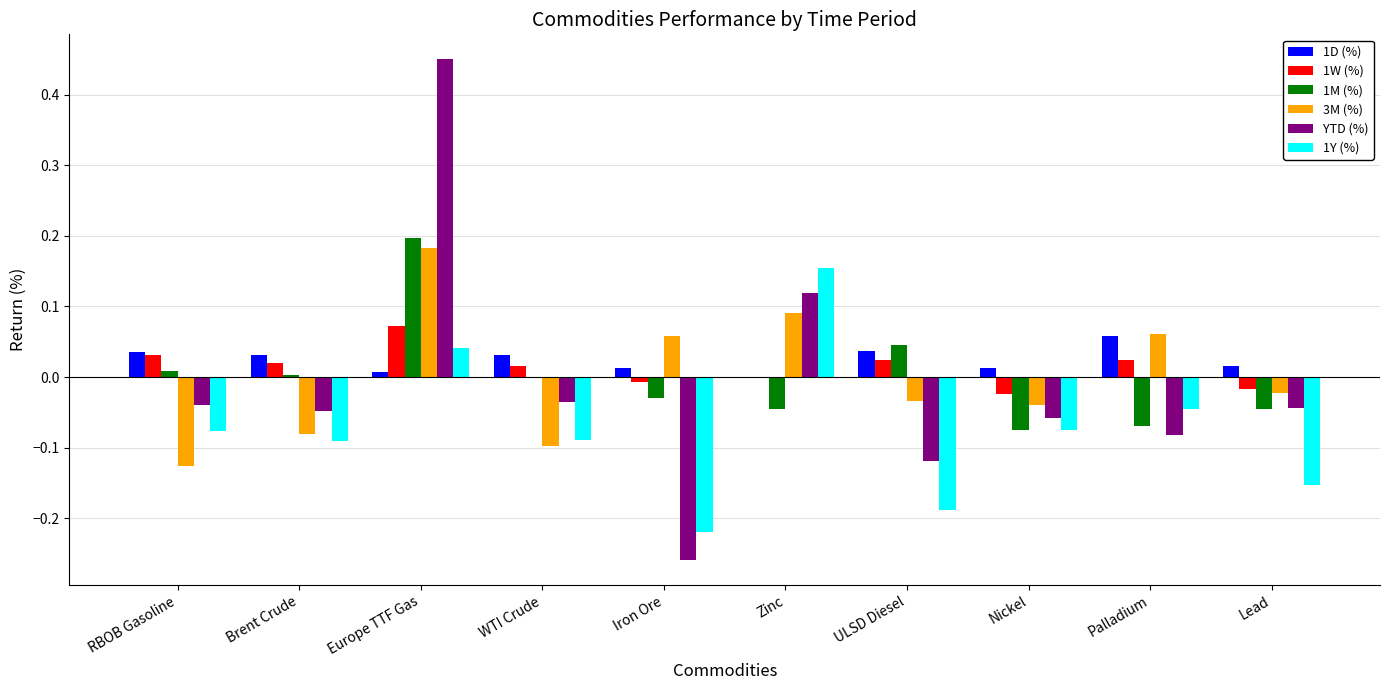

Are the bars horizontal?

No